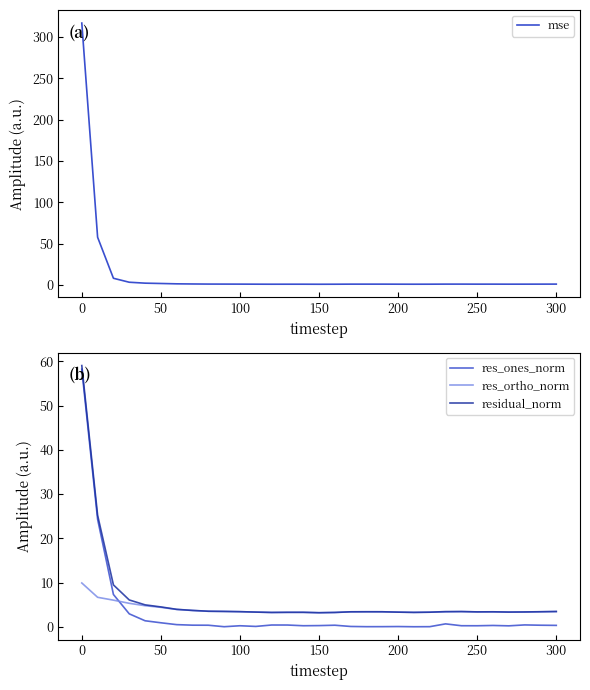

True or false: residual_norm and res_ones_norm cross at least once.

False